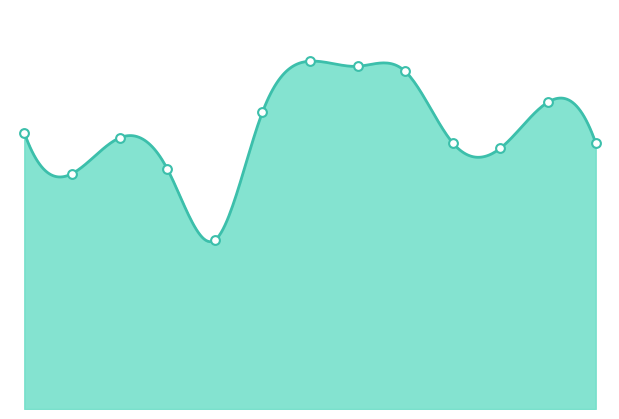

What is the change in value from 12 to 13?

-8